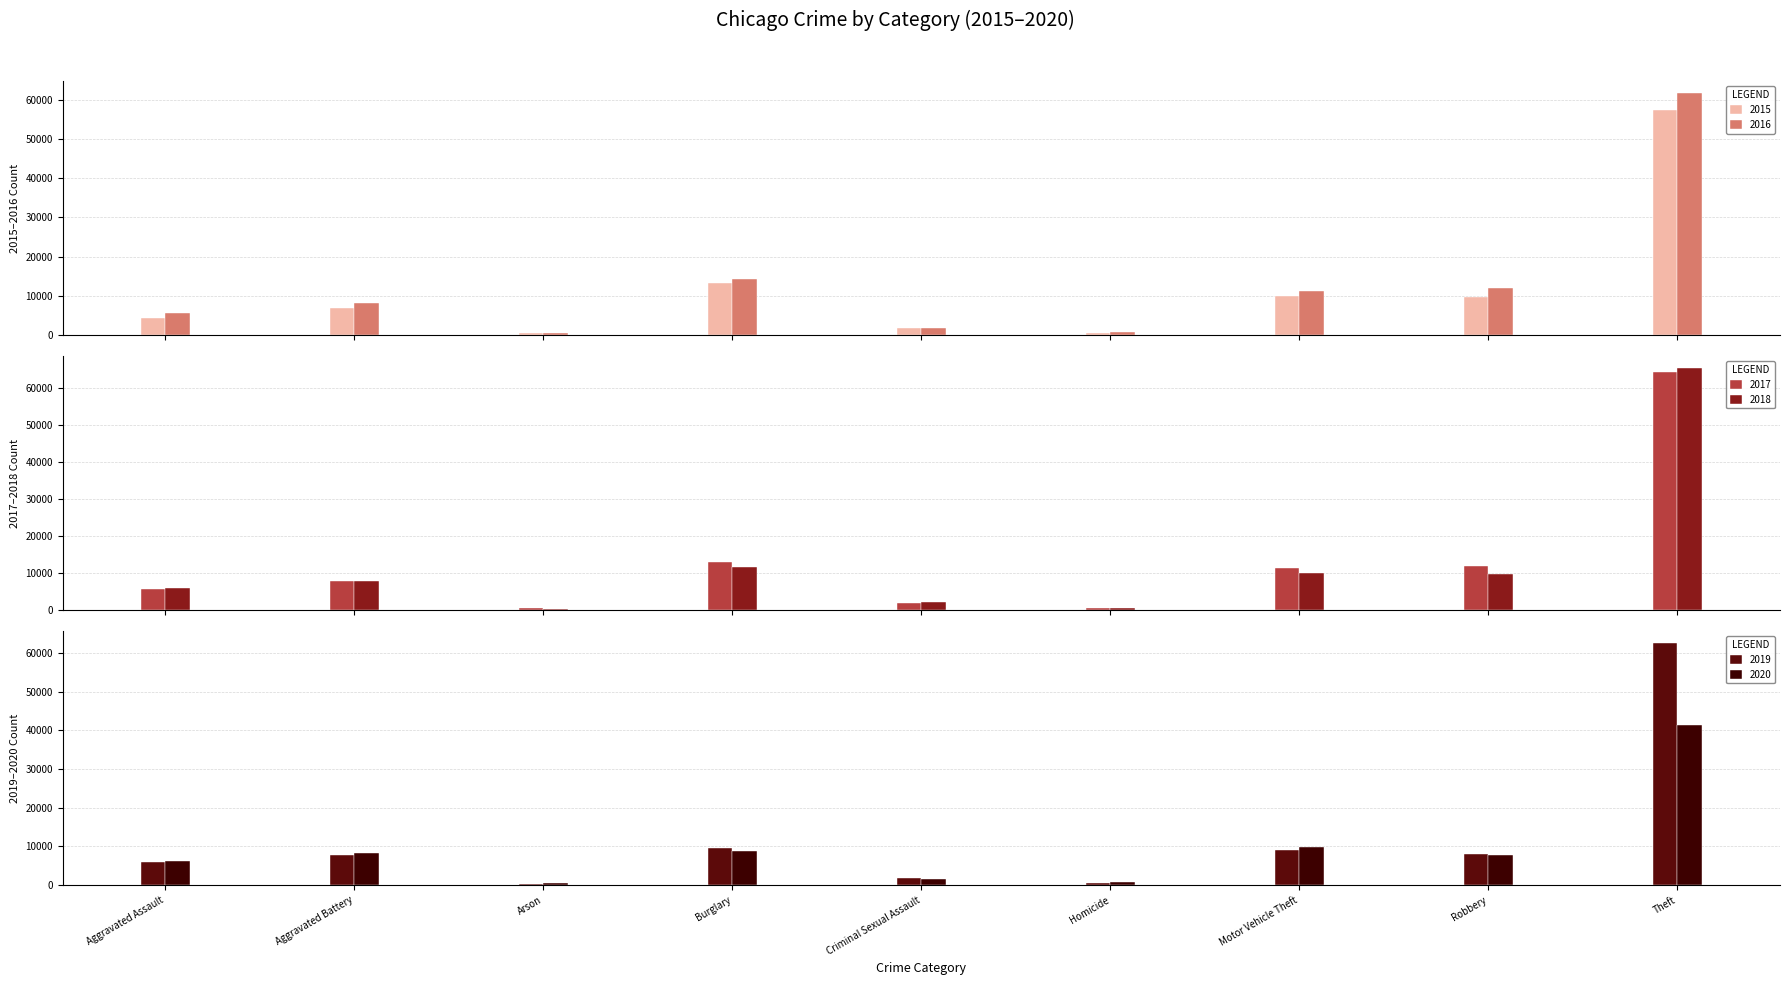

What are all the series names shown in the legend?

2015, 2016, 2017, 2018, 2019, 2020